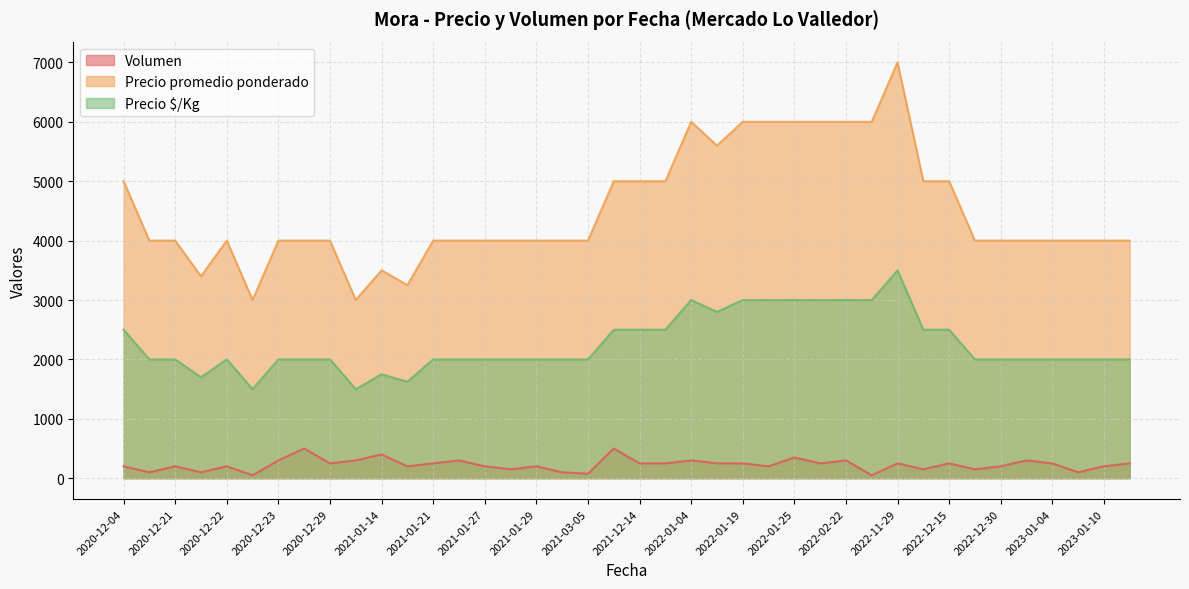

True or false: Precio promedio ponderado and Volumen intersect in this chart.

False